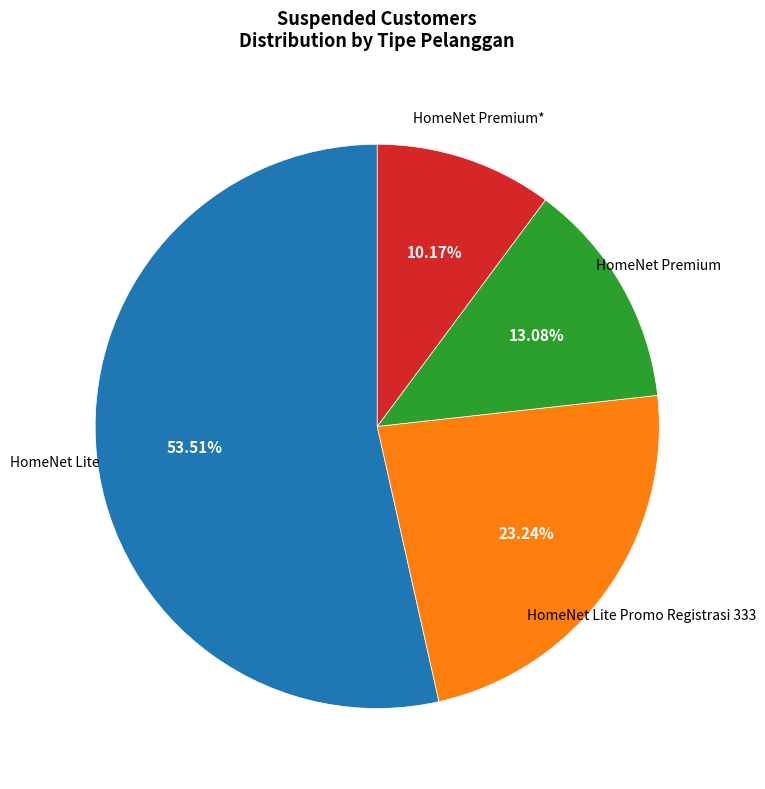

How many slices are in this pie chart?

4